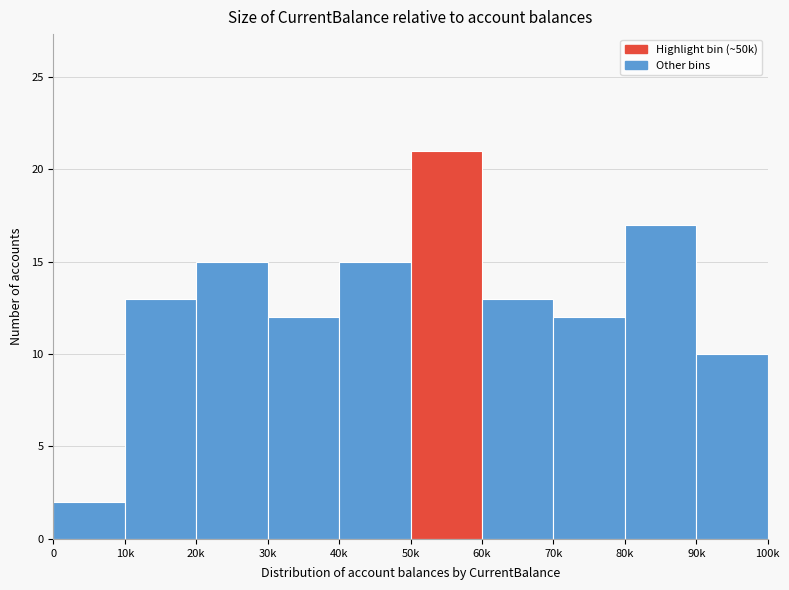

Reading left to right, transcribe all the data shown in this chart.

2	13	15	12	15	21	13	12	17	10